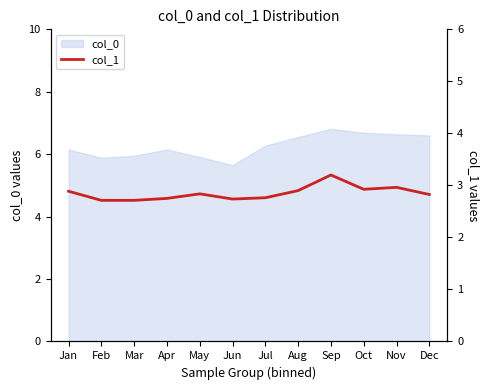

What is the smallest value displayed?

2.7